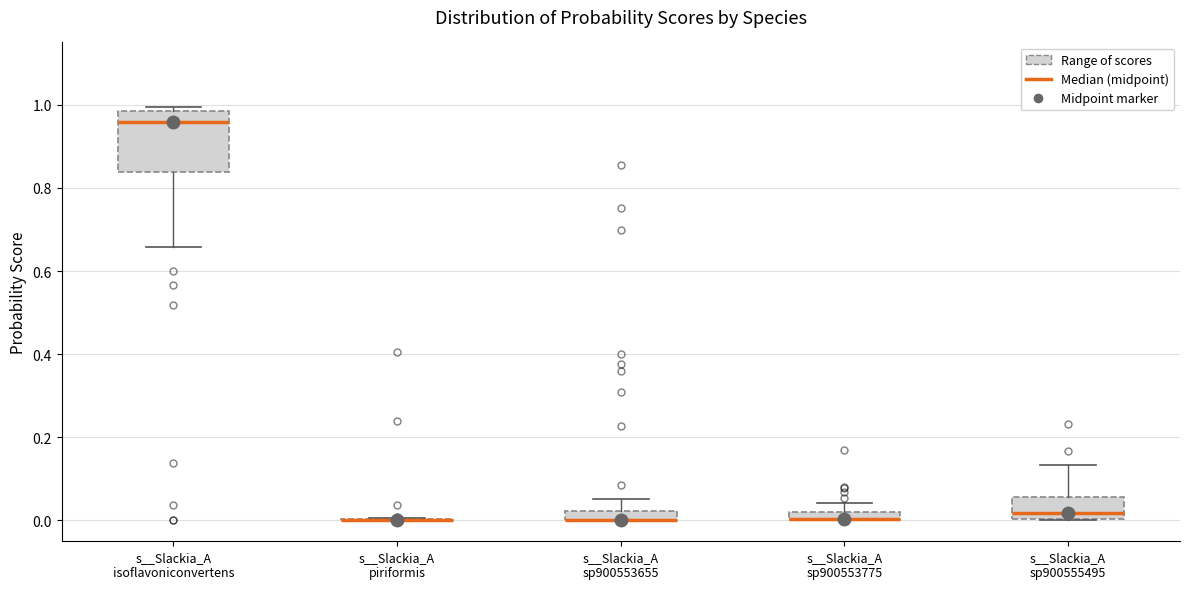

Where does the lower whisker of the box for s__Slackia_A isoflavoniconvertens end on the y-axis? The values are not printed on the chart, so give them approximately, as read against the axis.

0.66